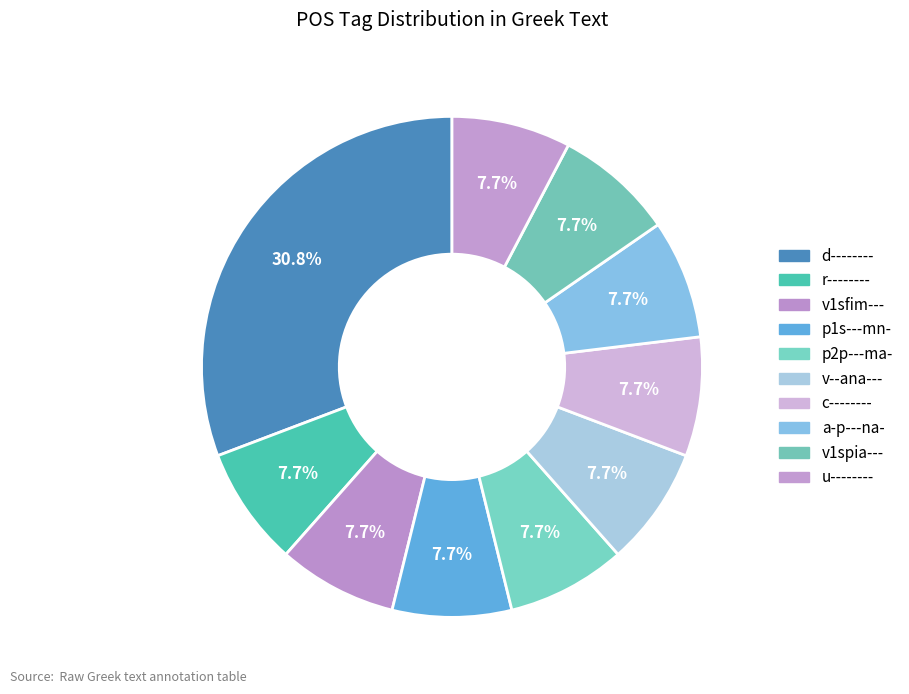

To the nearest percent, what is the difference between the d-------- and u-------- slice percentages?

23%